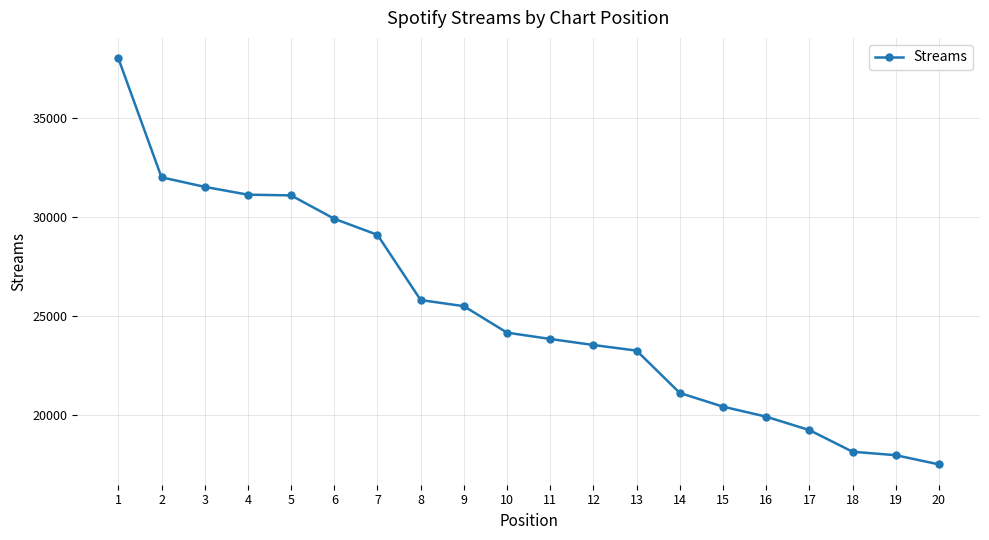

The chart shows a value of 31084 at 5. True or false?

True